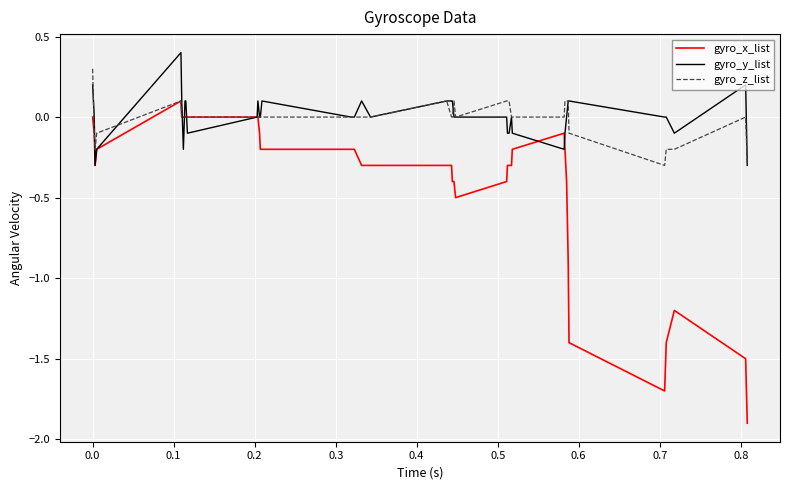

What is the highest value of the gyro_y_list series?

0.4